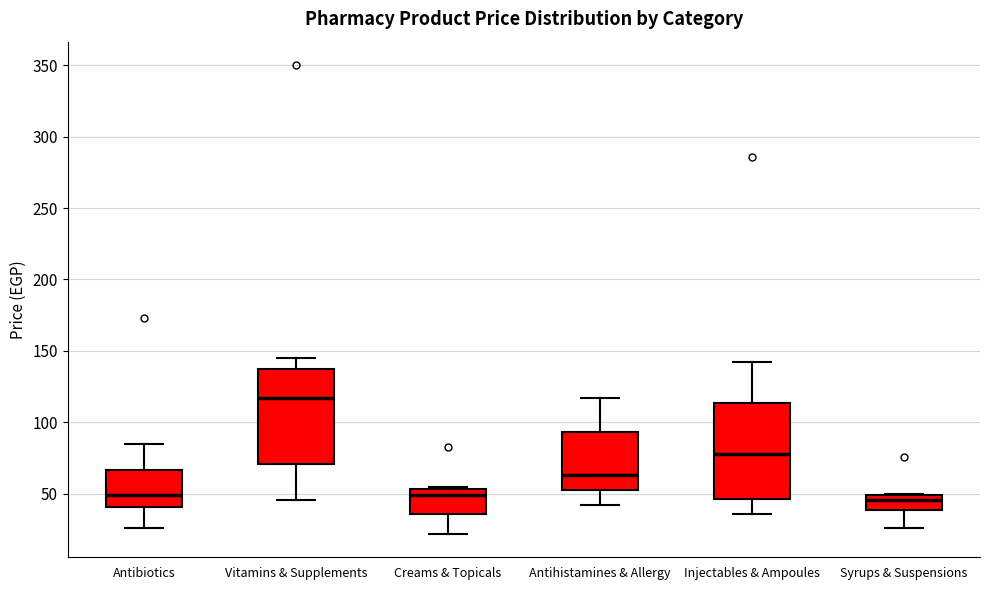

Reading left to right, transcribe this box plot: for each box, give where its median line is, the range the box spans, and where its two whiskers end, as read against the y-axis. The values are not printed on the chart, so give them approximately, as read against the axis.

Antibiotics: median 50, box 40 to 65, whiskers 25 to 85
Vitamins & Supplements: median 115, box 70 to 140, whiskers 45 to 145
Creams & Topicals: median 50, box 35 to 55, whiskers 20 to 55
Antihistamines & Allergy: median 65, box 55 to 95, whiskers 40 to 115
Injectables & Ampoules: median 80, box 45 to 115, whiskers 35 to 145
Syrups & Suspensions: median 45, box 40 to 50, whiskers 25 to 50